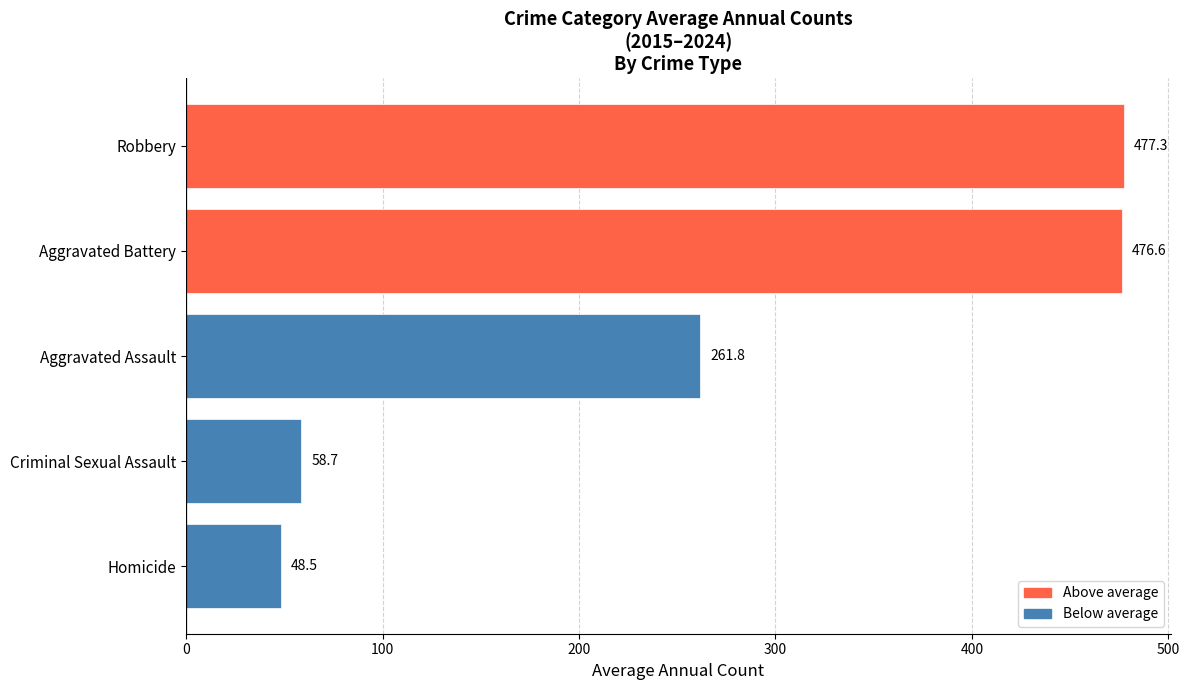

Does the chart contain stacked bars?

No